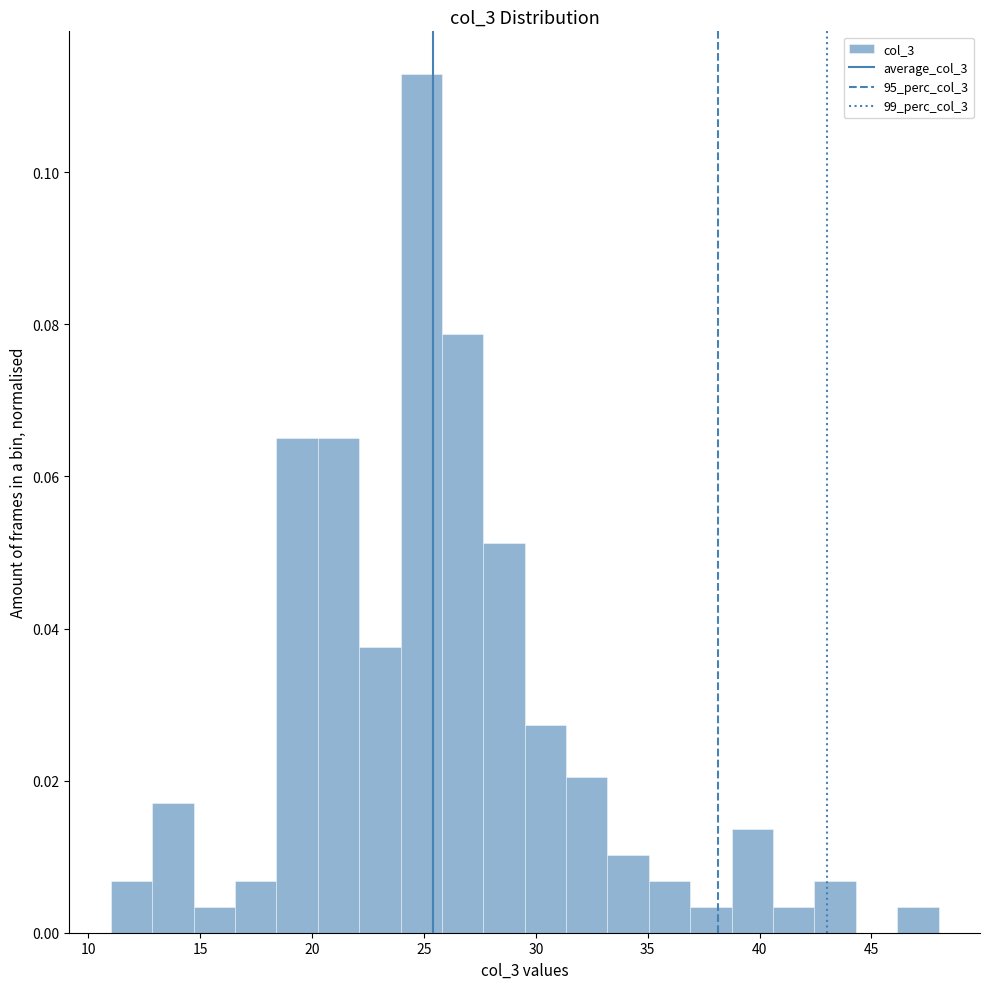

Read against the x-axis, roughly where is the centre of the tallest bar?

25.0